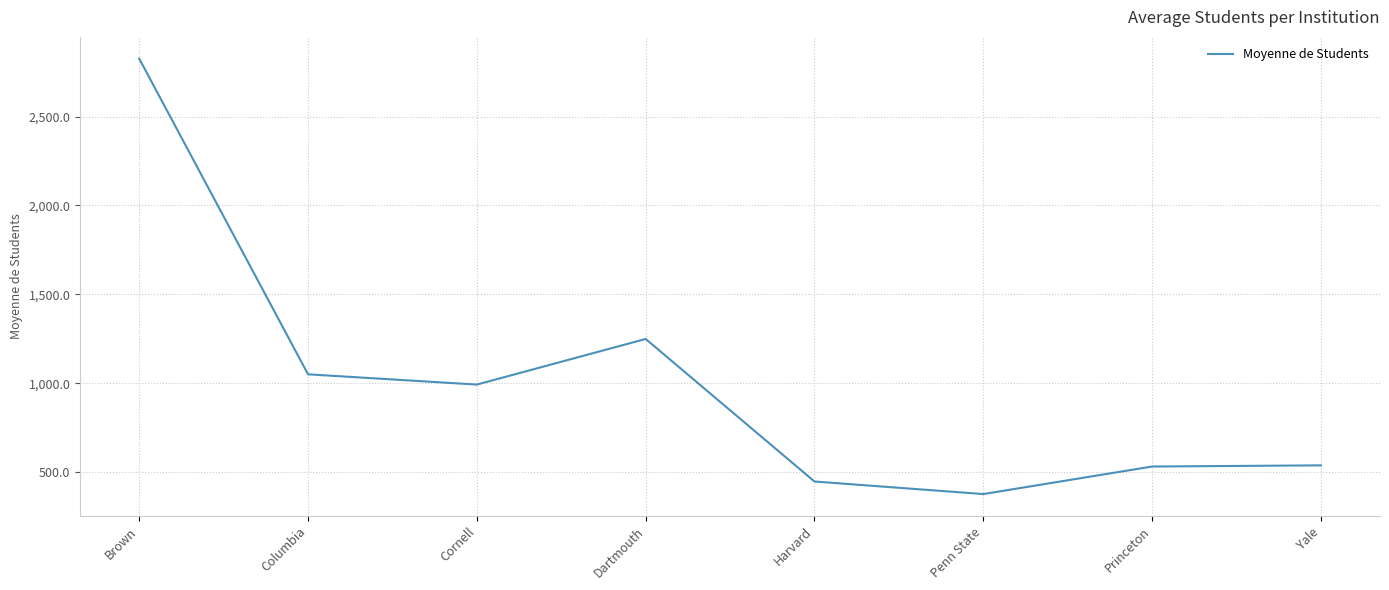

What is the change in value from Dartmouth to Yale?

-710.6